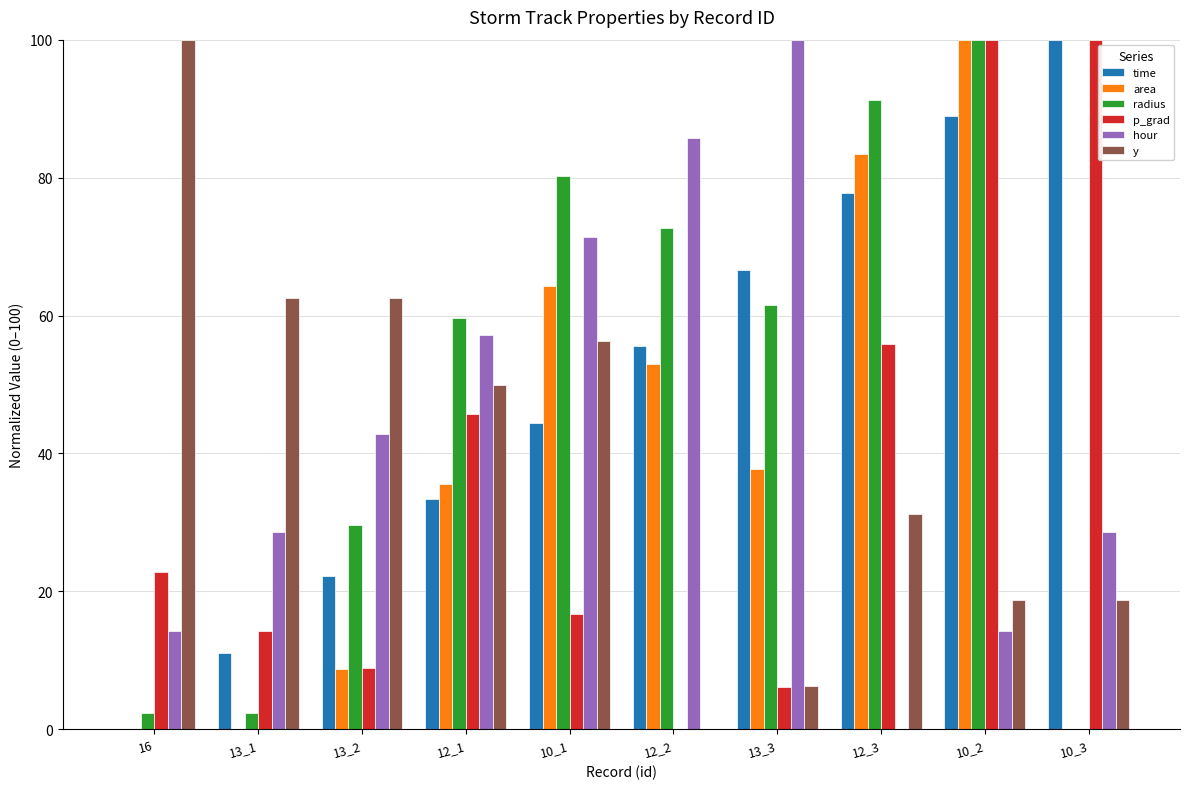

True or false: time has a value of 5.7 at 13_2.

False